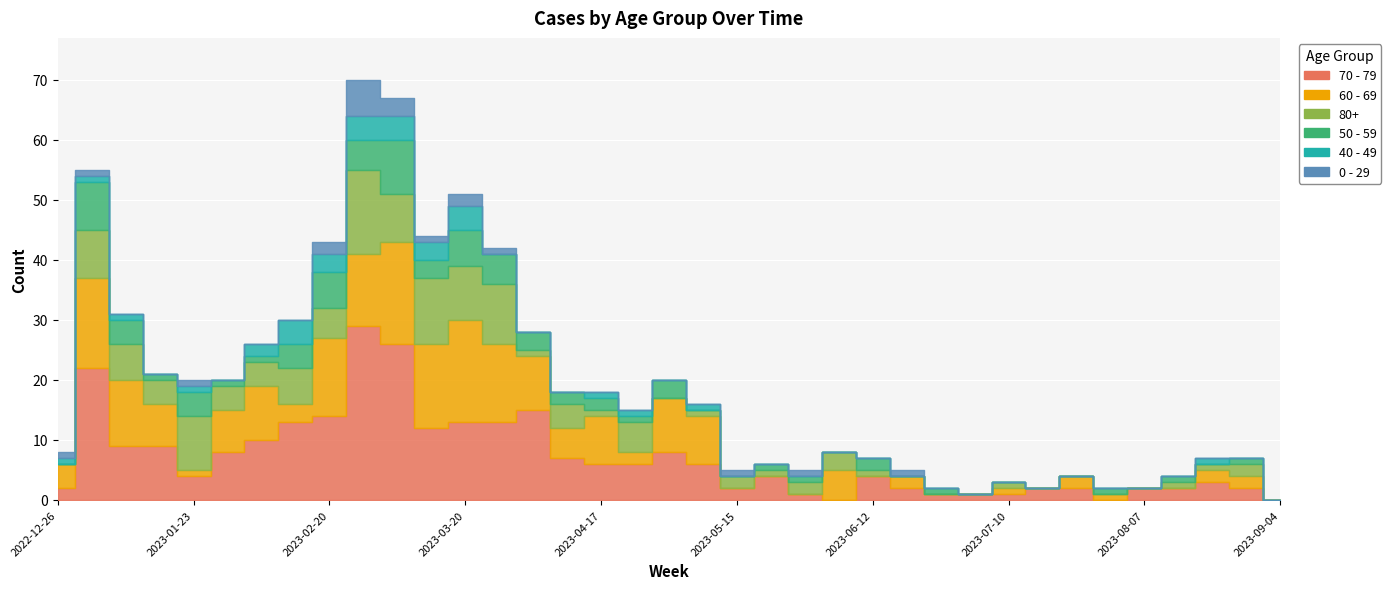

What is the difference between the maximum and minimum values in the 40 - 49 series?

4